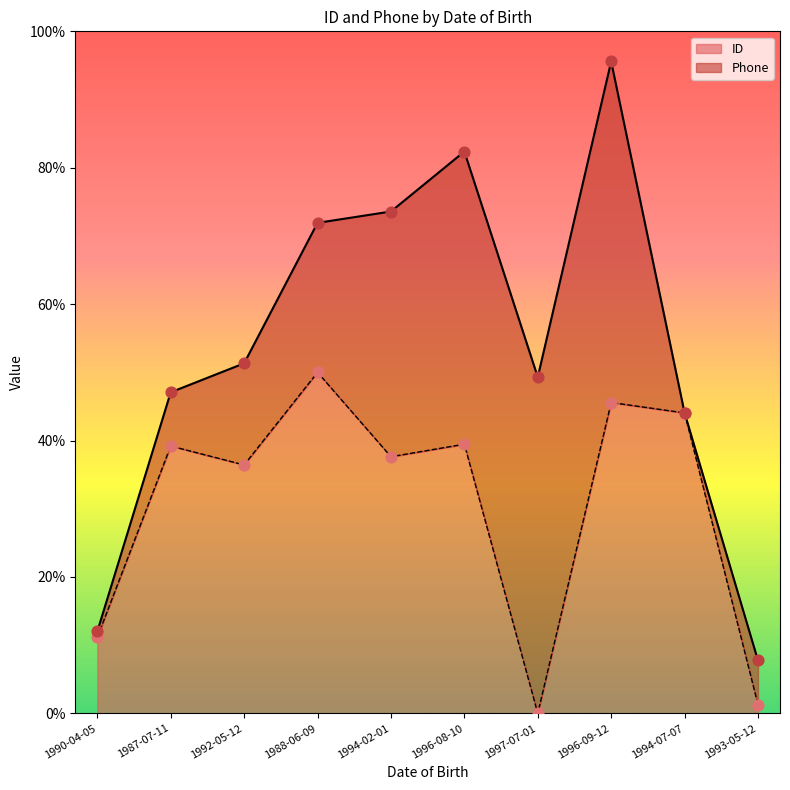

Between 1994-02-01 and 1997-07-01, which is larger?

1994-02-01